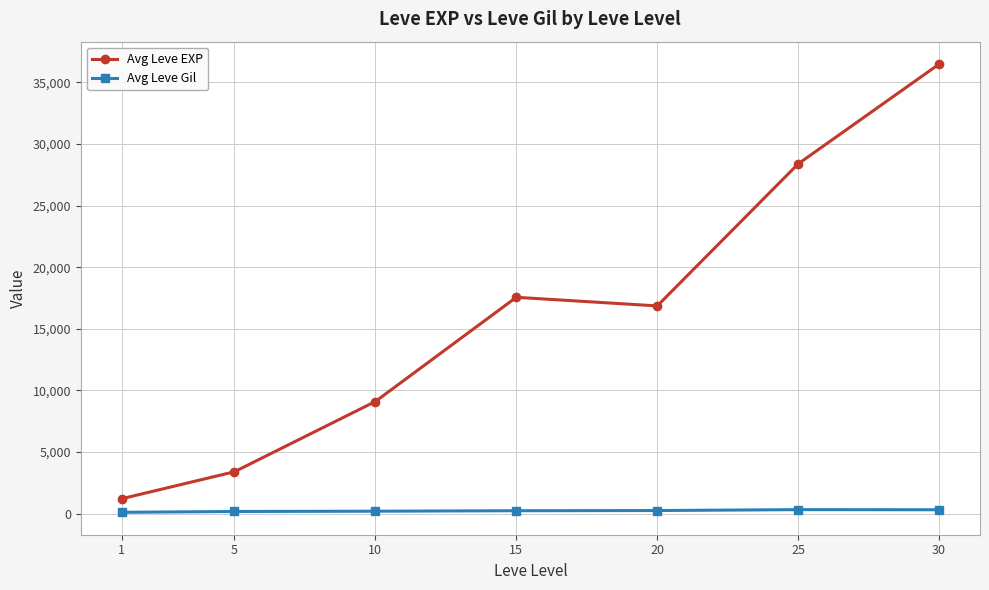

At which category does Avg Leve EXP reach its first local peak?

15